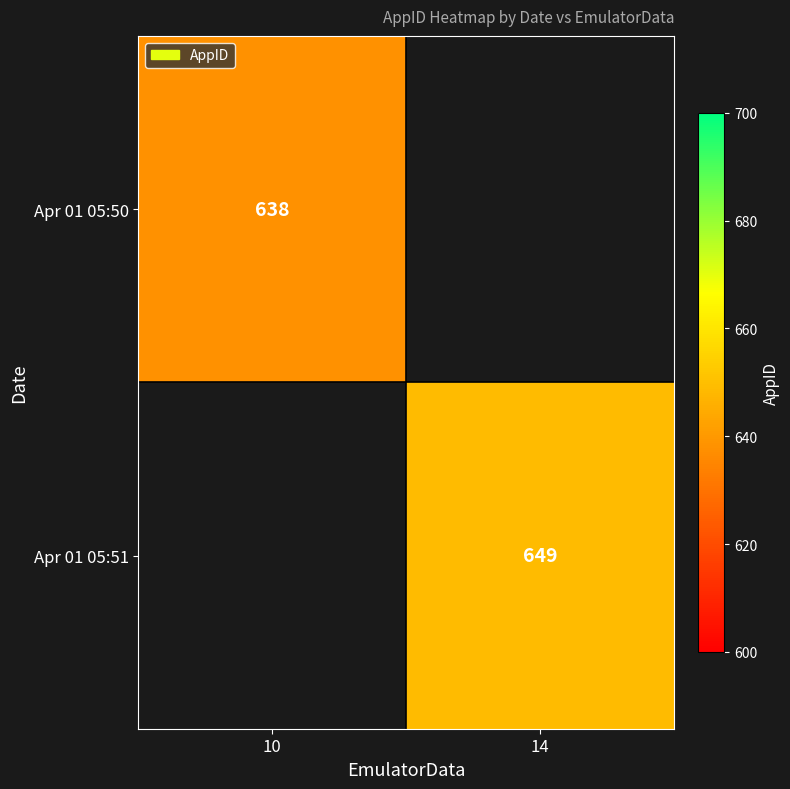

Is it true that Apr 01 05:51 equals 846 at 14?

False